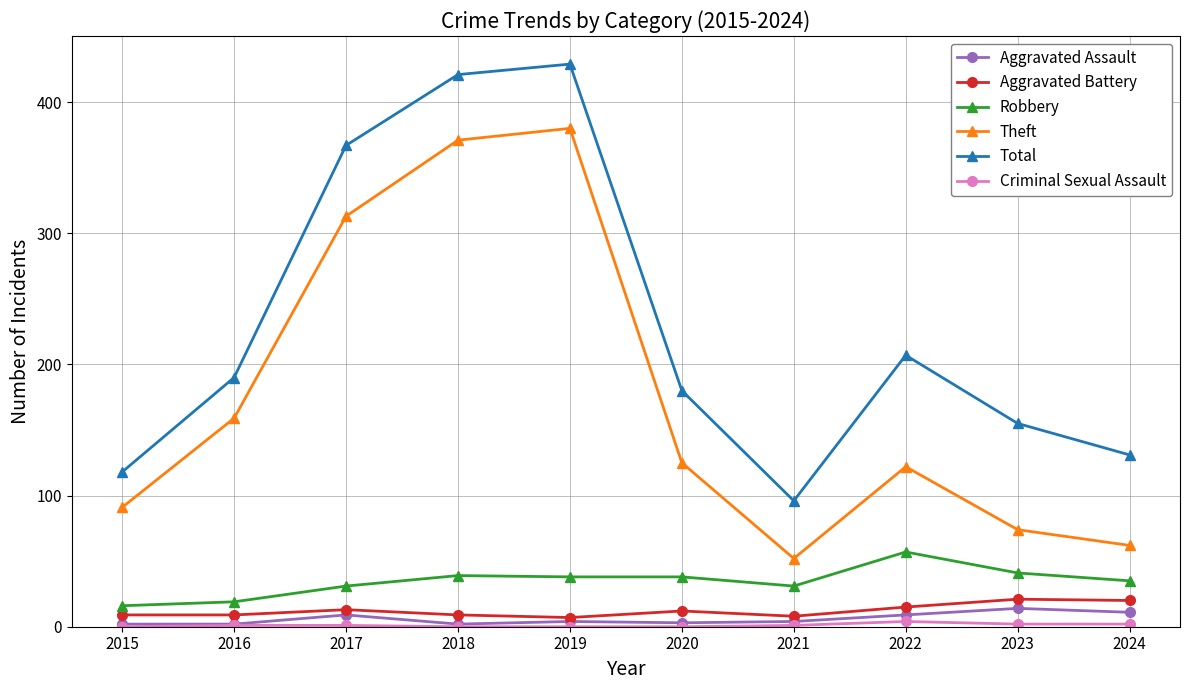

How many series are shown in this chart?

6